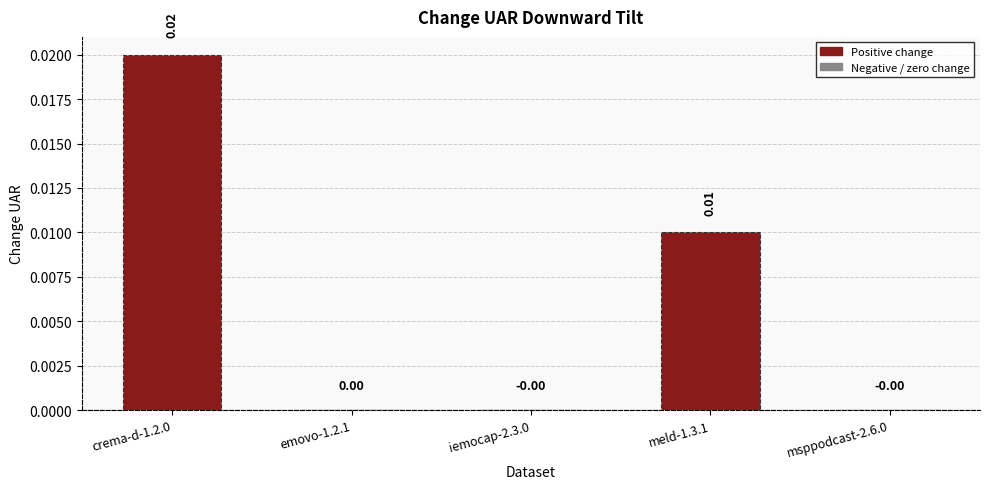

Which has a higher value, crema-d-1.2.0 or iemocap-2.3.0?

crema-d-1.2.0